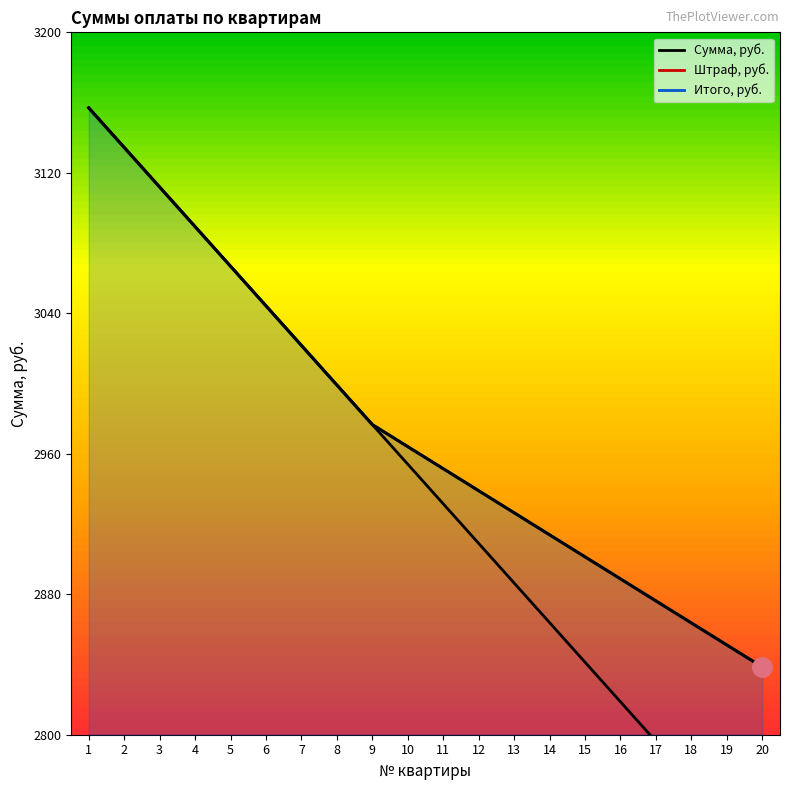

Does the chart display data point markers on the line(s)?

No